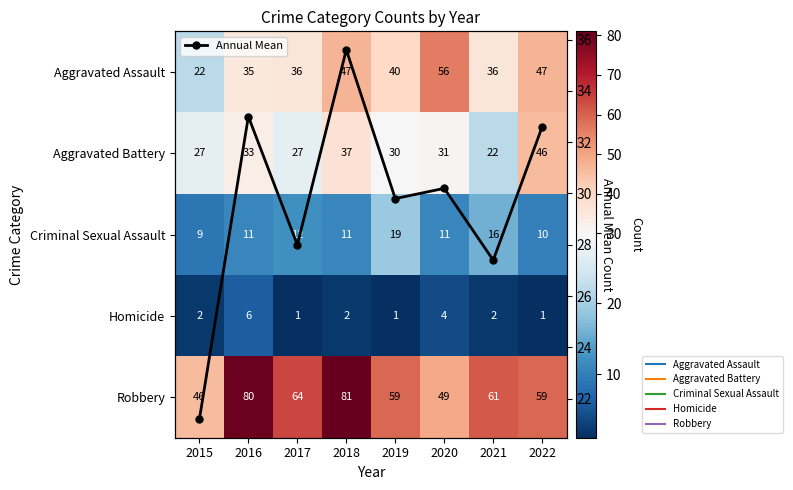

What is the value of the Annual Mean point at the 1st from the left?

21.2